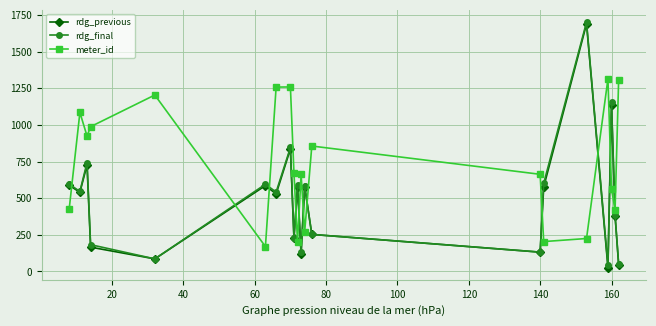

What is the sum of all meter_id values?

14677